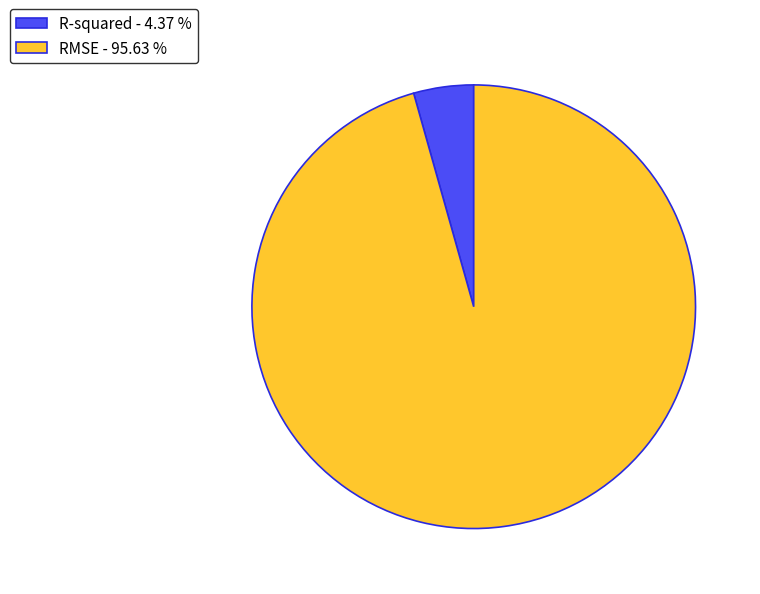

Which category has the smallest portion of the pie?

R-squared